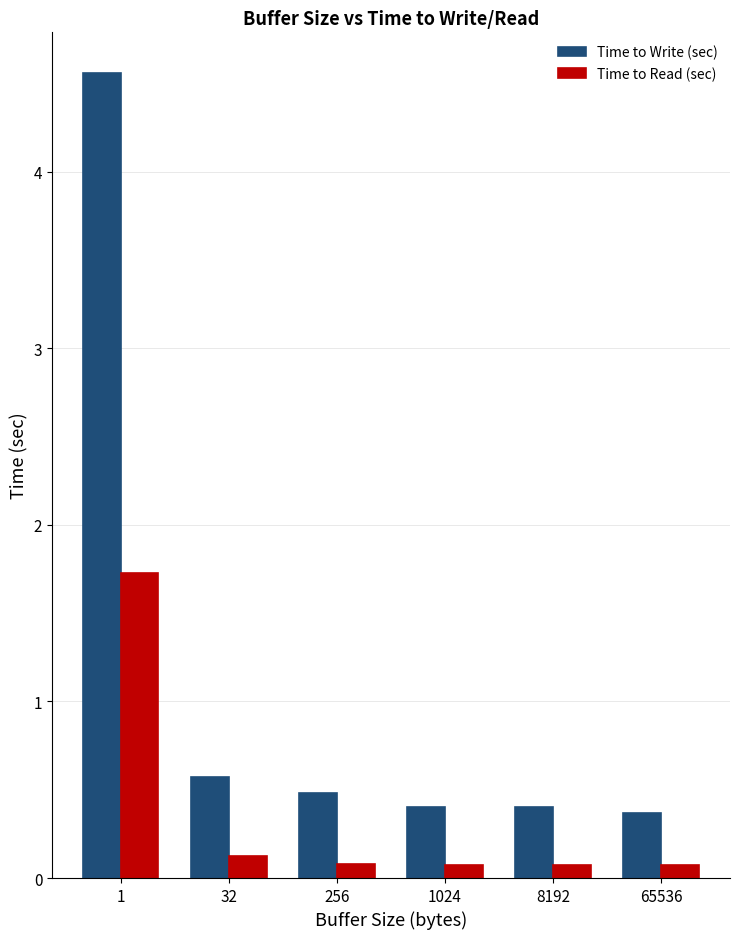

What is the total value across all series at 1?

6.3